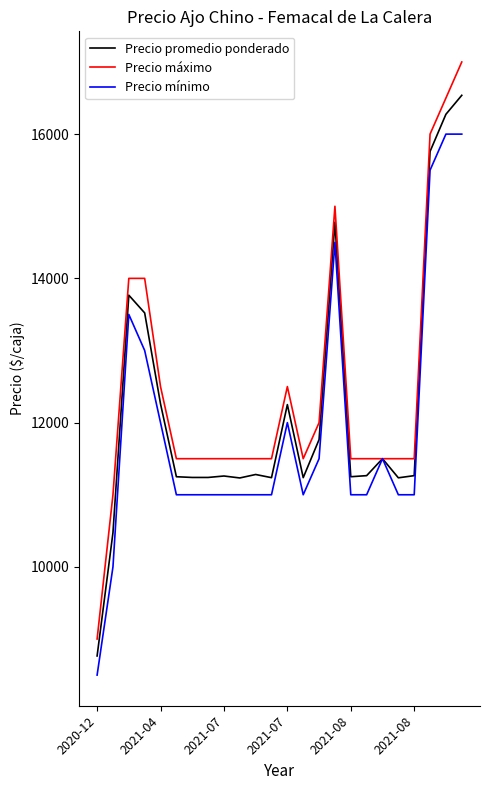

How many categories are shown in the chart?

24